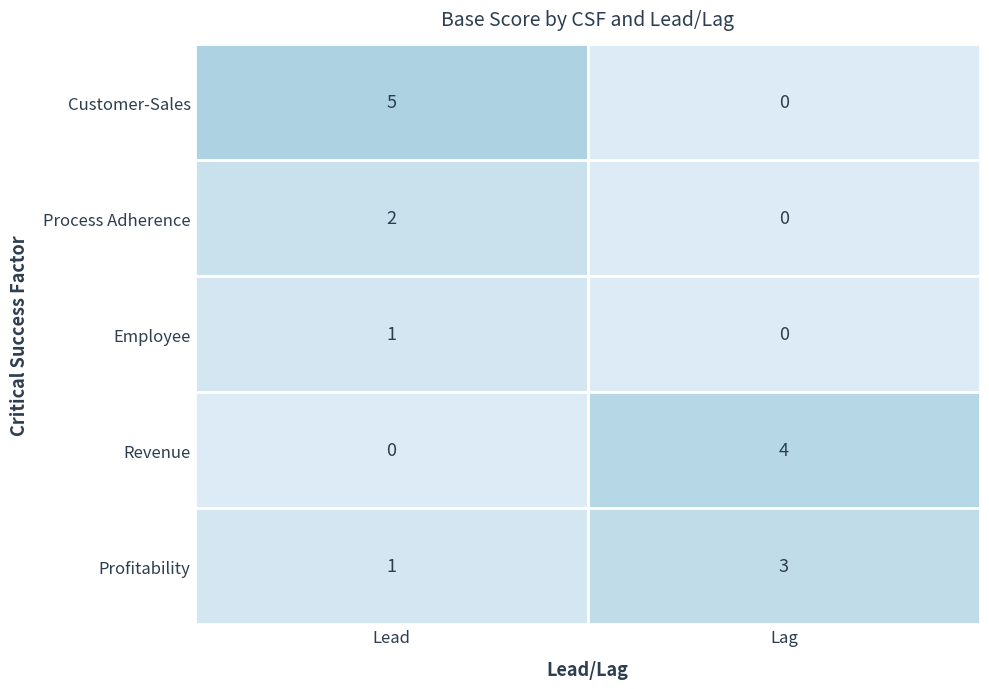

Reading right to left, extract all data points from this chart.

Customer-Sales: 0	5
Process Adherence: 0	2
Employee: 0	1
Revenue: 4	0
Profitability: 3	1